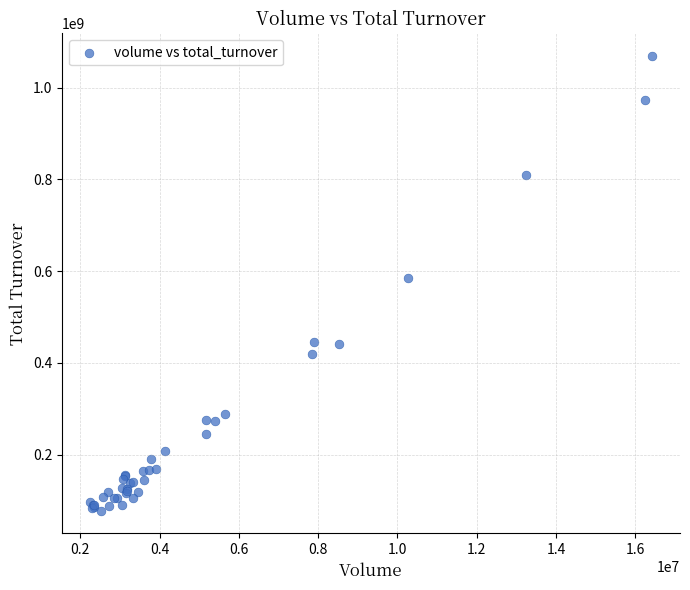

What Y value in the scatter plot is closest to 573193279?

585355163